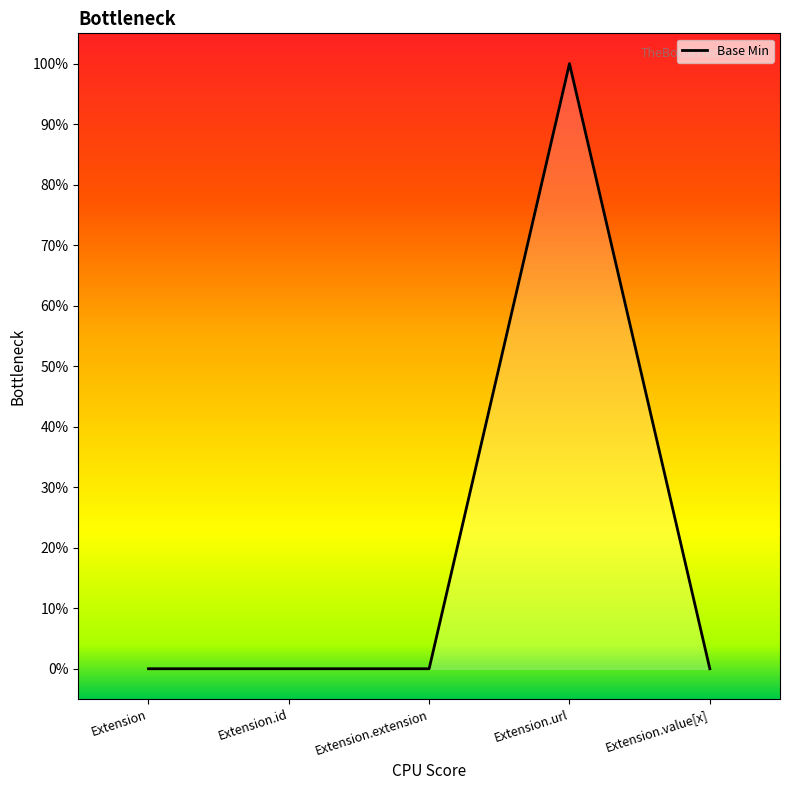

Rank the categories by value from lowest to highest.

Extension, Extension.id, Extension.extension, Extension.value[x], Extension.url